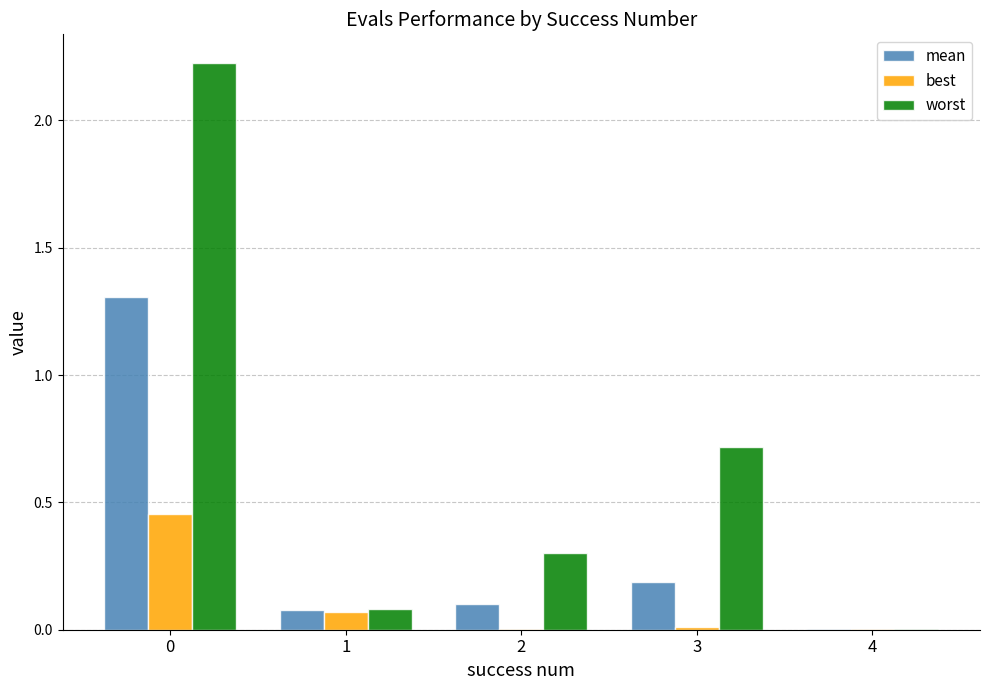

Which series has the largest total across all categories?

worst